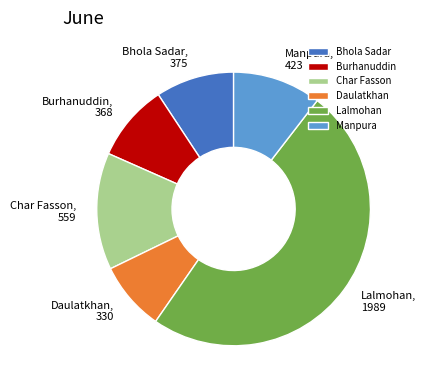

Which category has the biggest portion of the pie?

Lalmohan